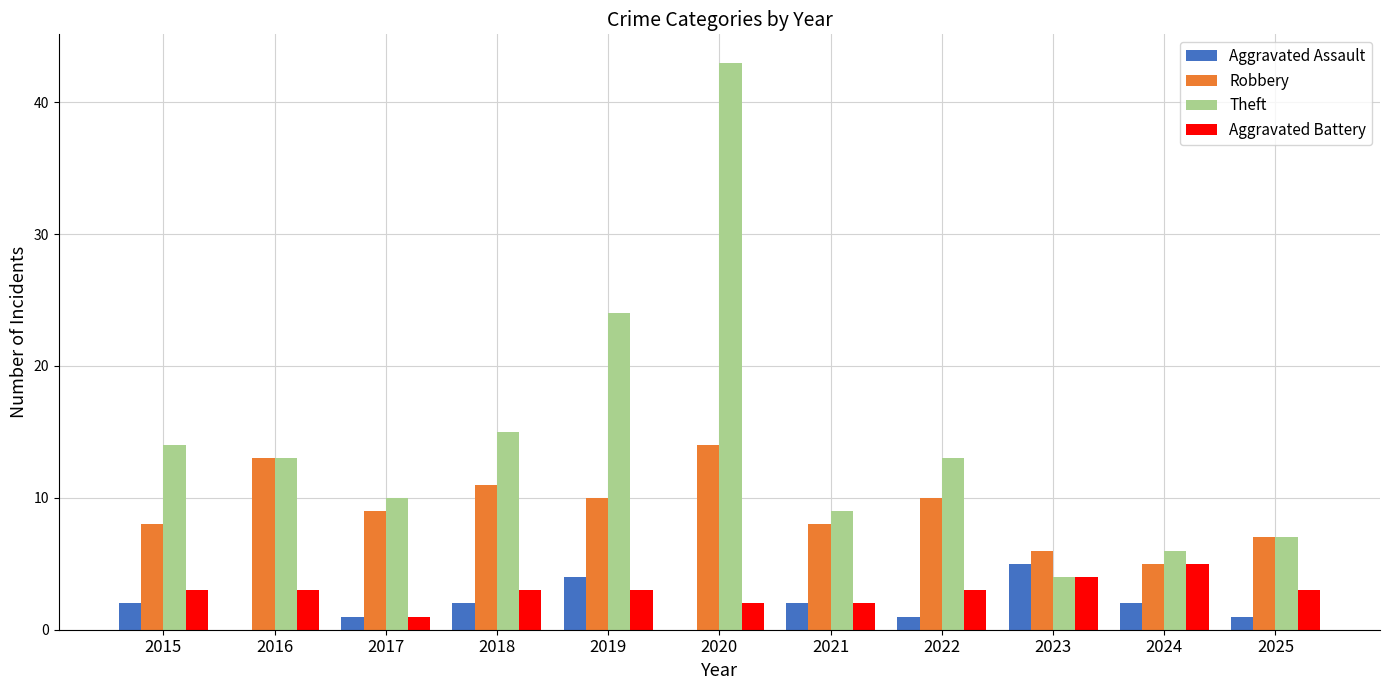

How many groups of bars are there?

11